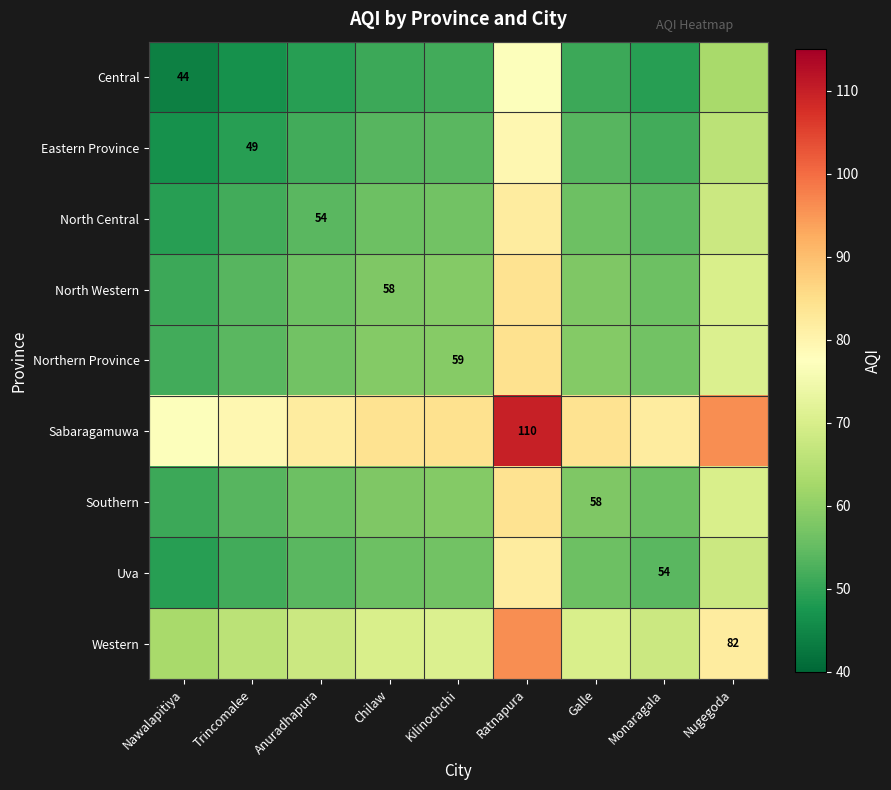

What is the total value across all series at Anuradhapura?

527.0